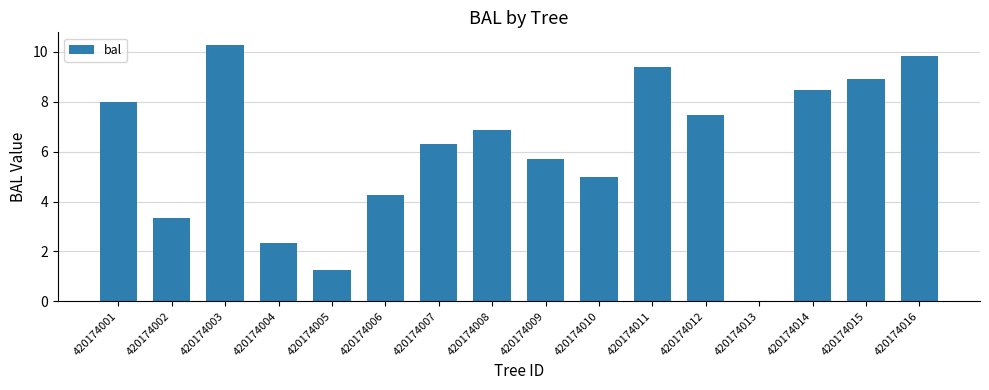

What is the sum of the values at 420174011 and 420174014?

17.8